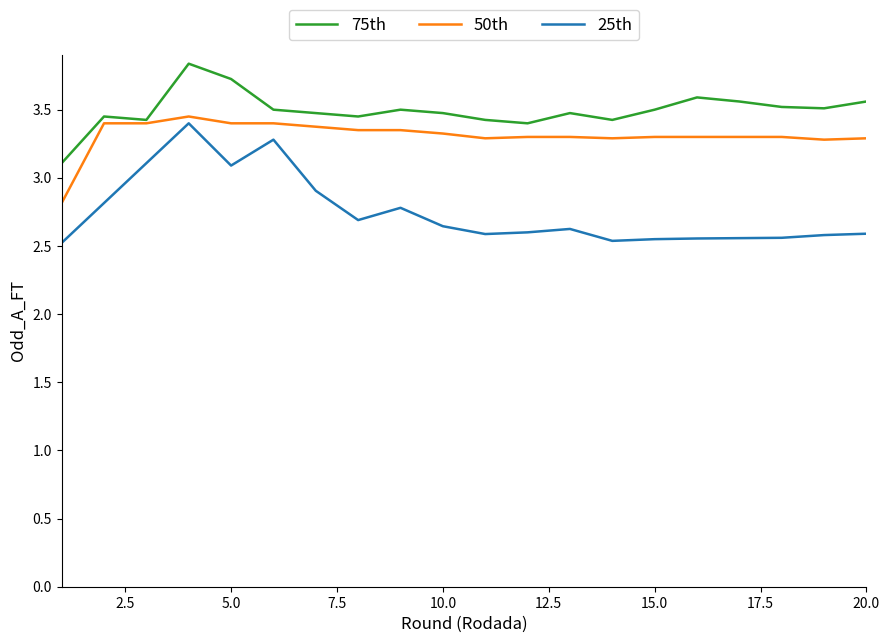

Which series has the largest range (max minus min)?

25th